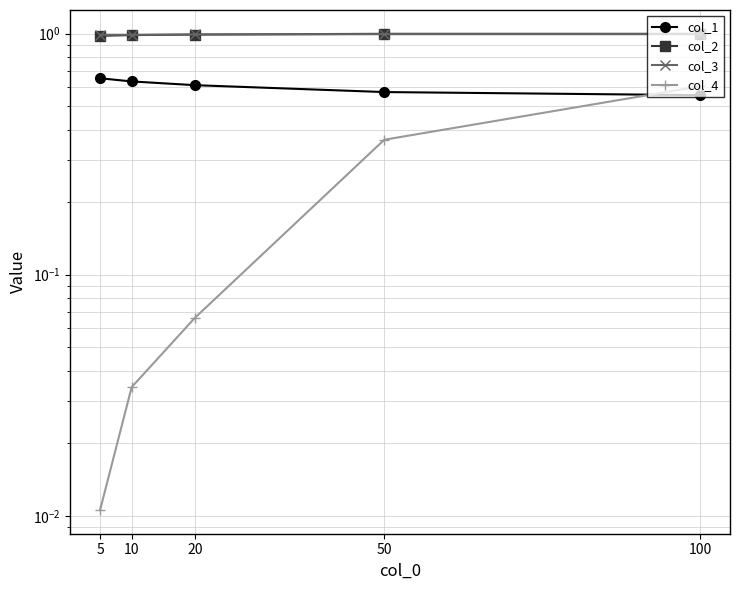

How many intersections are there between col_1 and col_4?

1